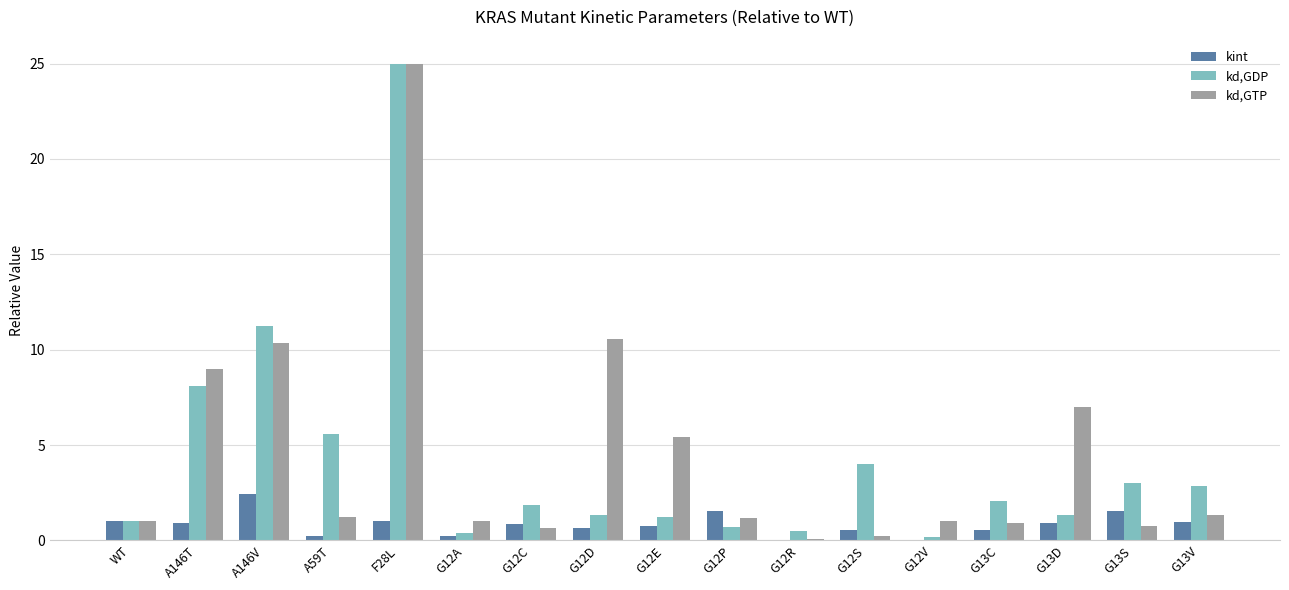

True or false: kint has a value of 1.0 at WT.

True